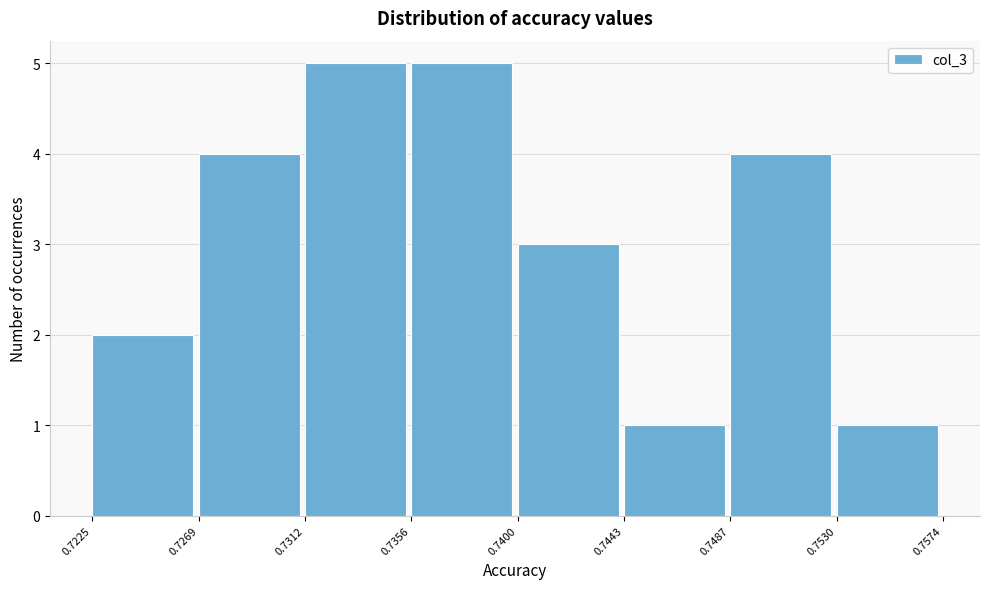

Reading left to right, transcribe this chart: for each bar, give the range it covers on the x-axis and its height. The values are not printed on the chart, so give them approximately, as read against the axis.

0.7225 to 0.7269: 2
0.7269 to 0.7312: 4
0.7312 to 0.7356: 5
0.7356 to 0.7400: 5
0.7400 to 0.7443: 3
0.7443 to 0.7487: 1
0.7487 to 0.7530: 4
0.7530 to 0.7574: 1